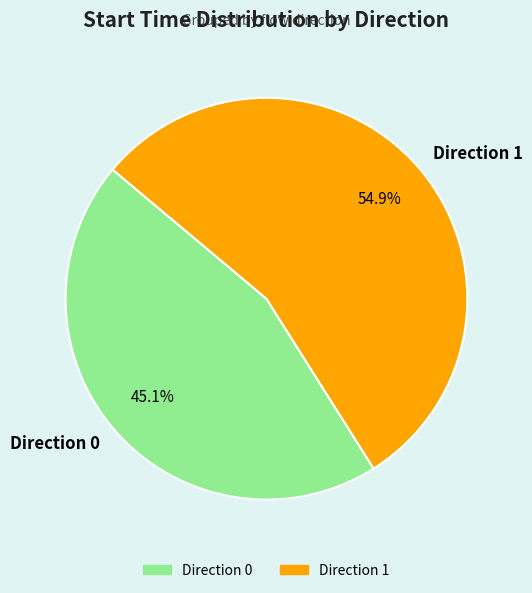

The Direction 1 slice represents 55% of the pie. True or false?

True